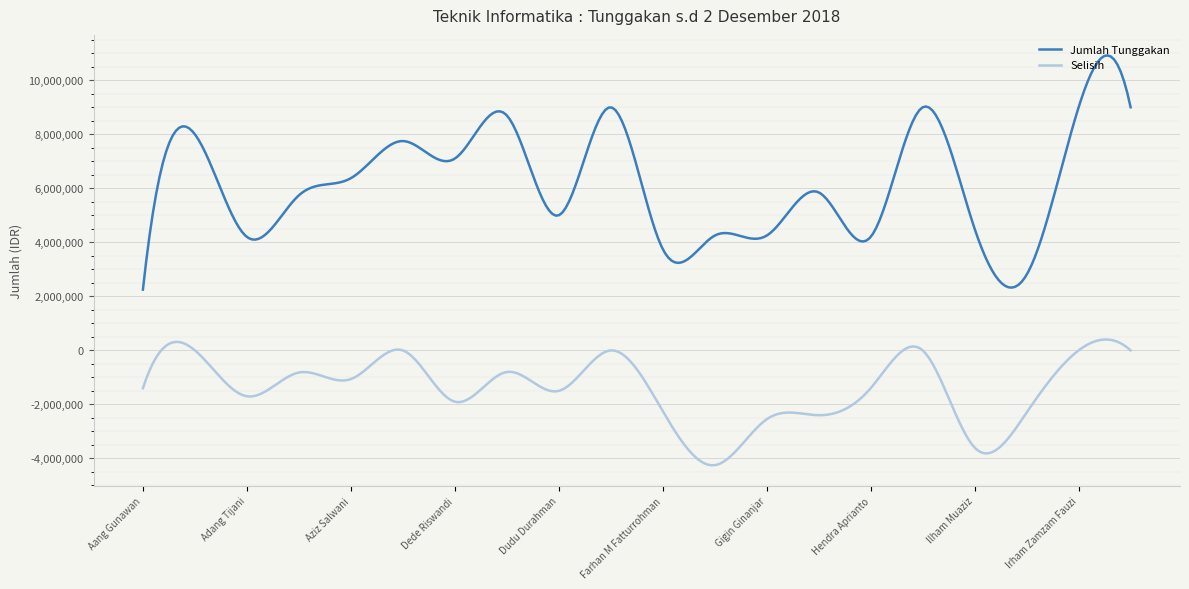

What are all the series names shown in the legend?

Jumlah Tunggakan, Selisih